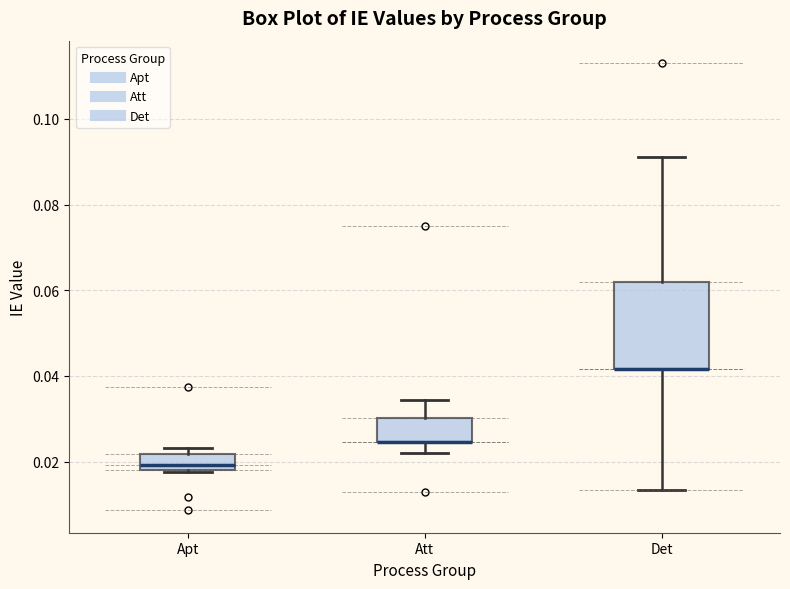

Which box is the tallest, from its lower edge to its upper edge?

Det